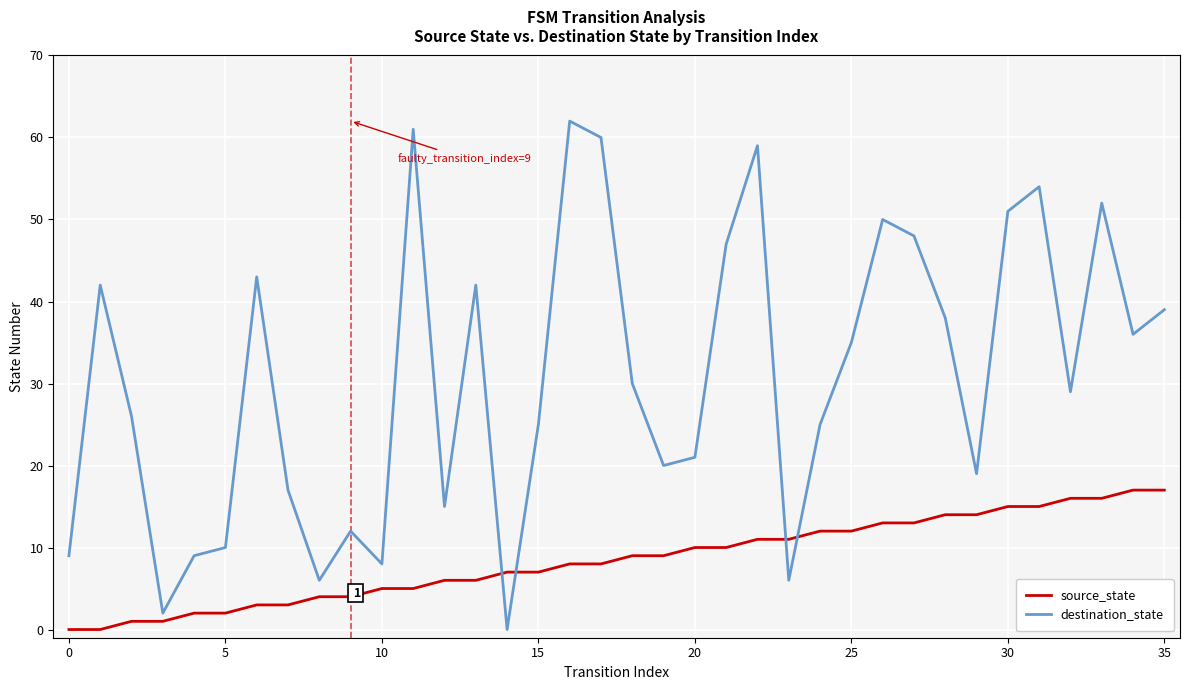

Which series has the largest total across all categories?

destination_state